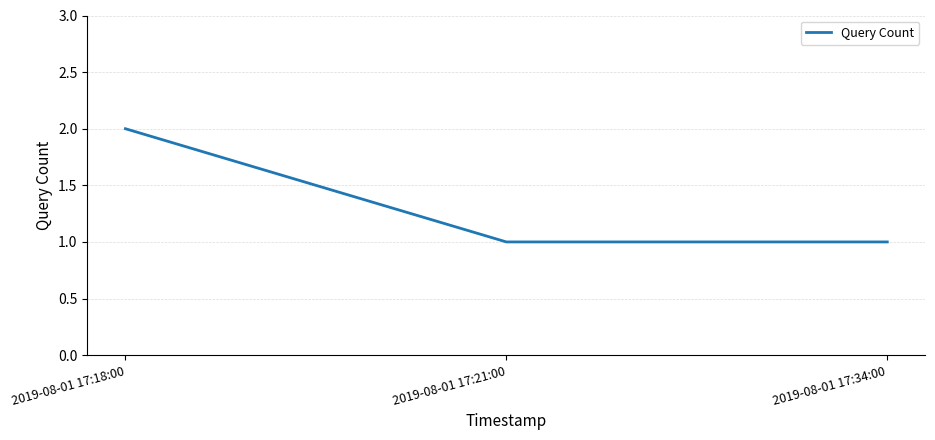

Which has a higher value, 2019-08-01 17:21:00 or 2019-08-01 17:18:00?

2019-08-01 17:18:00